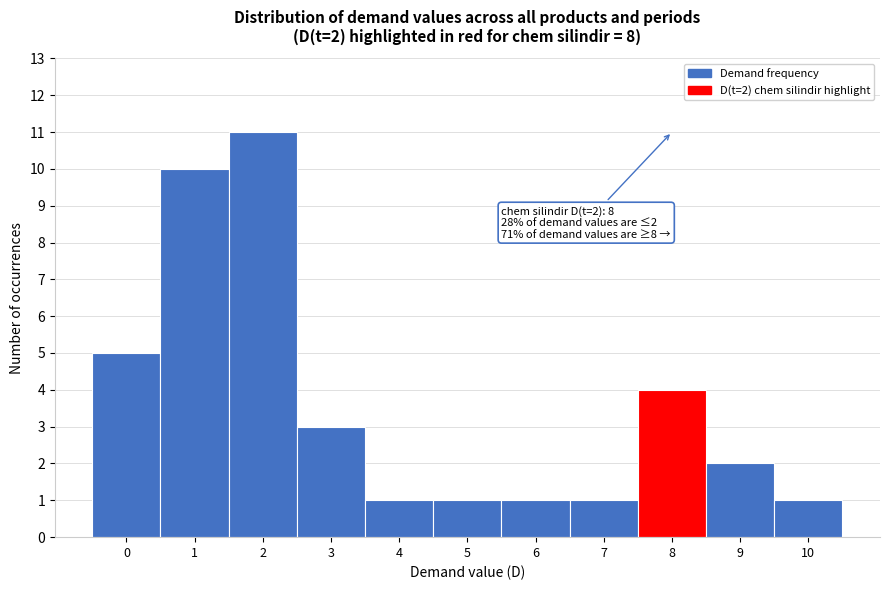

Reading left to right, transcribe all the data shown in this chart.

5	10	11	3	1	1	1	1	4	2	1